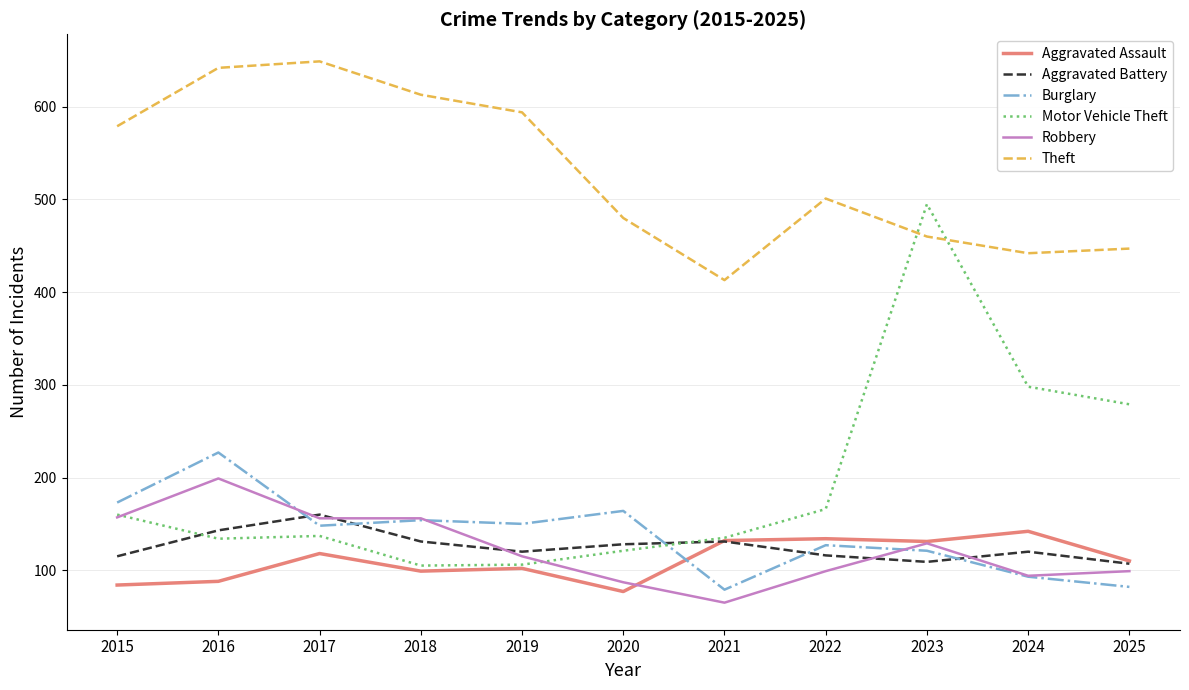

True or false: Burglary and Aggravated Battery intersect in this chart.

True